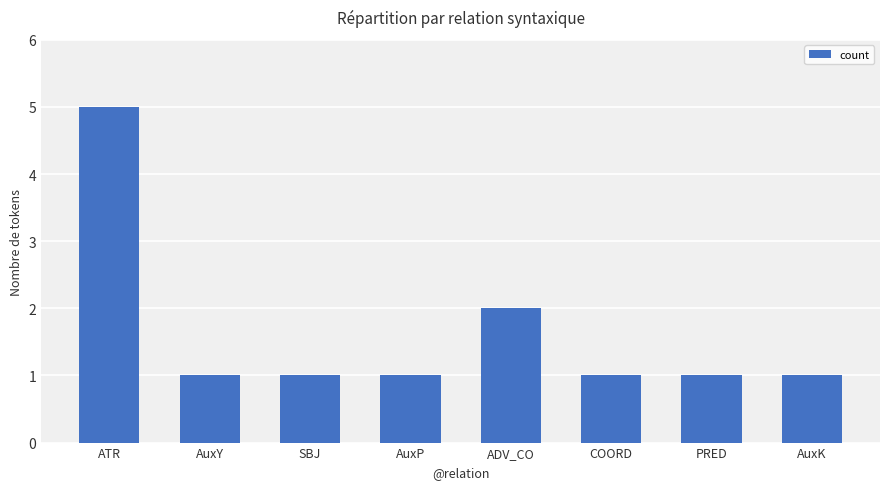

At which label is the value closest to 3?

ADV_CO